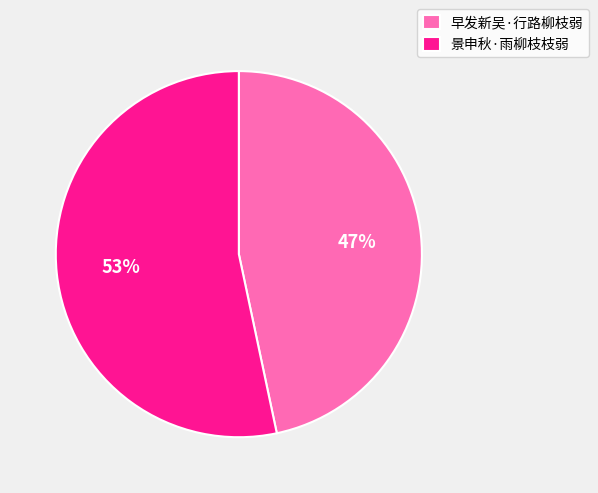

What percentage is the 早发新吴·行路柳枝弱 slice, to the nearest percent?

47%